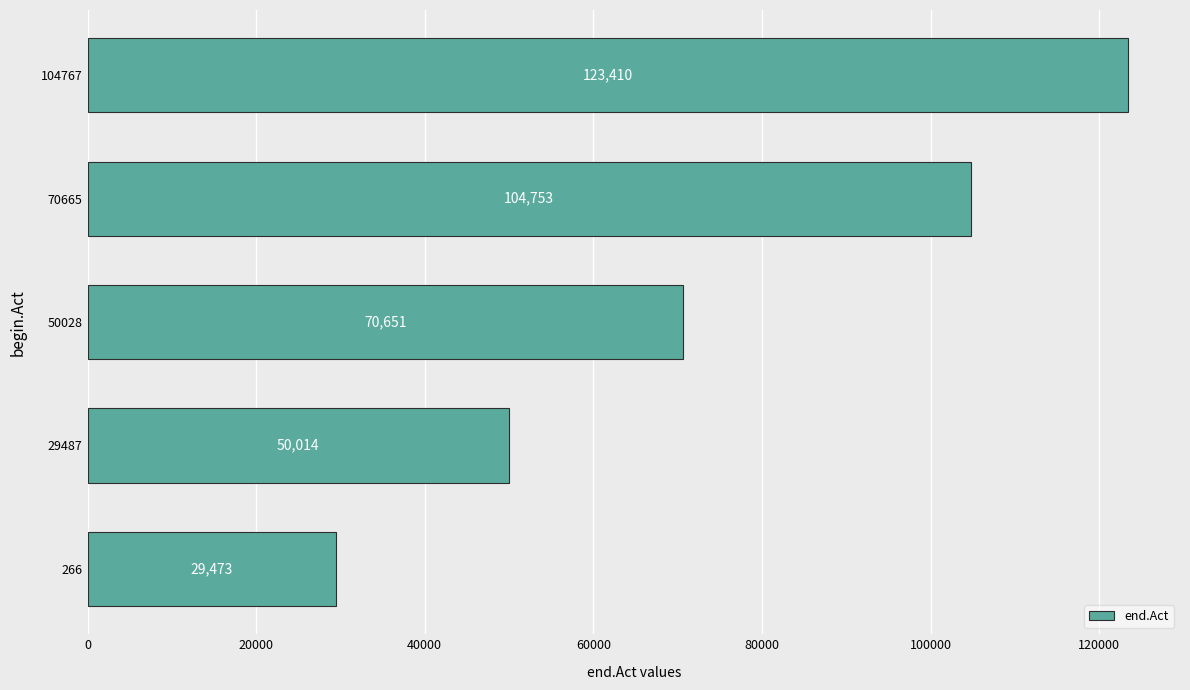

What is the difference between the second highest and second lowest values?

54739